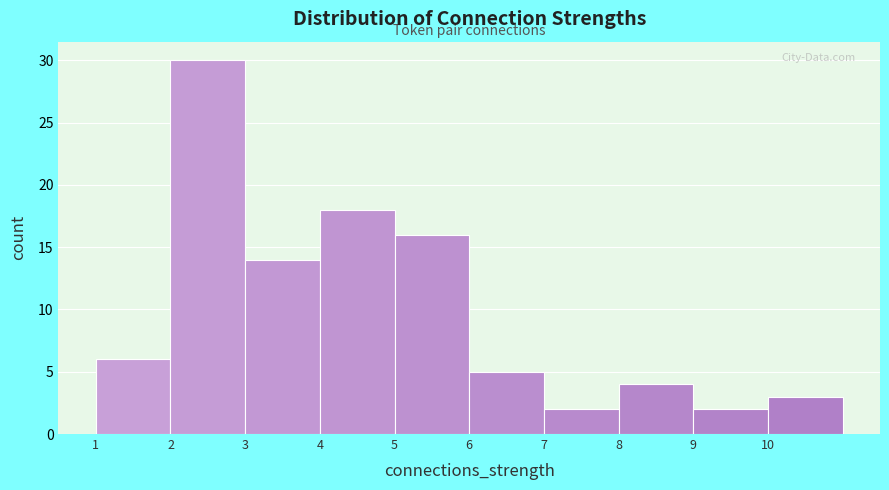

Reading left to right, list every bar in this chart as the range it spans on the x-axis followed by its height. The values are not printed on the chart, so give them approximately, as read against the axis.

1 to 2: 6
2 to 3: 30
3 to 4: 14
4 to 5: 18
5 to 6: 16
6 to 7: 5
7 to 8: 2
8 to 9: 4
9 to 10: 2
10 to 11: 3